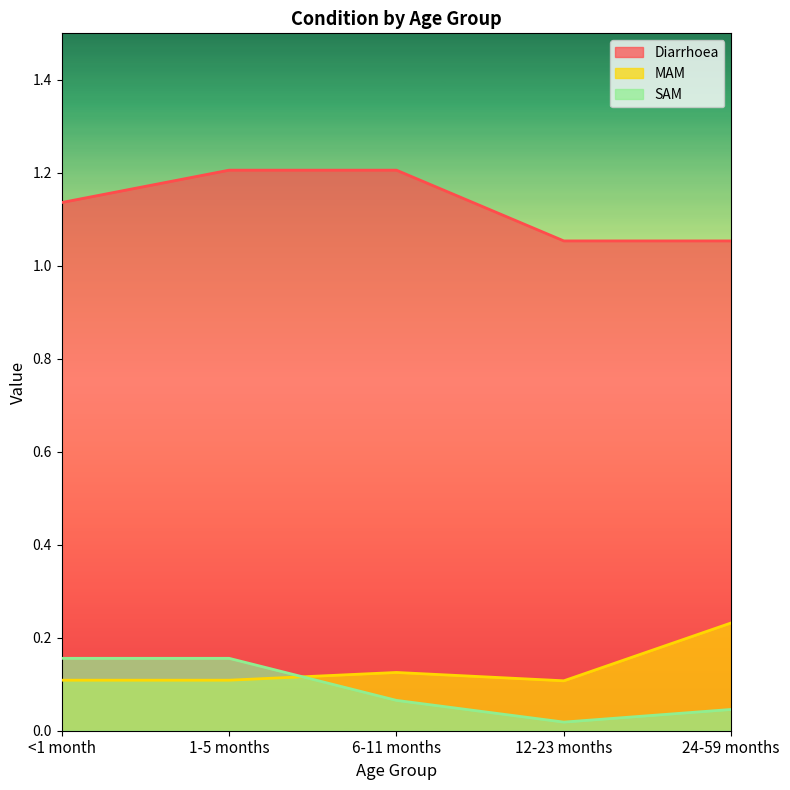

True or false: SAM and Diarrhoea intersect in this chart.

False